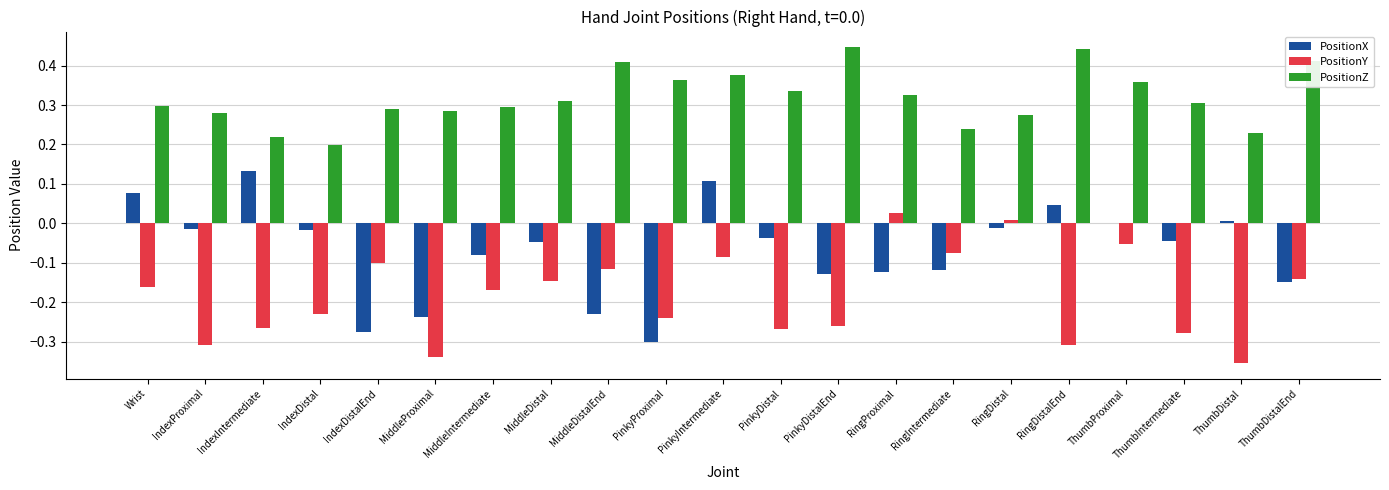

Is it true that PositionX equals -0.0 at PinkyDistal?

True